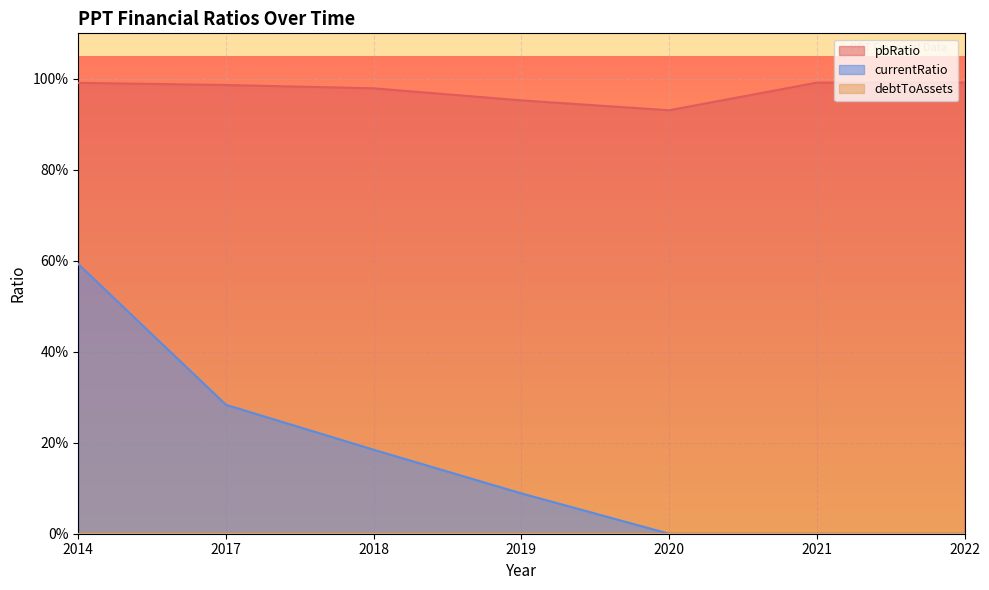

Between 2018 and 2021, which series saw the biggest shift?

currentRatio